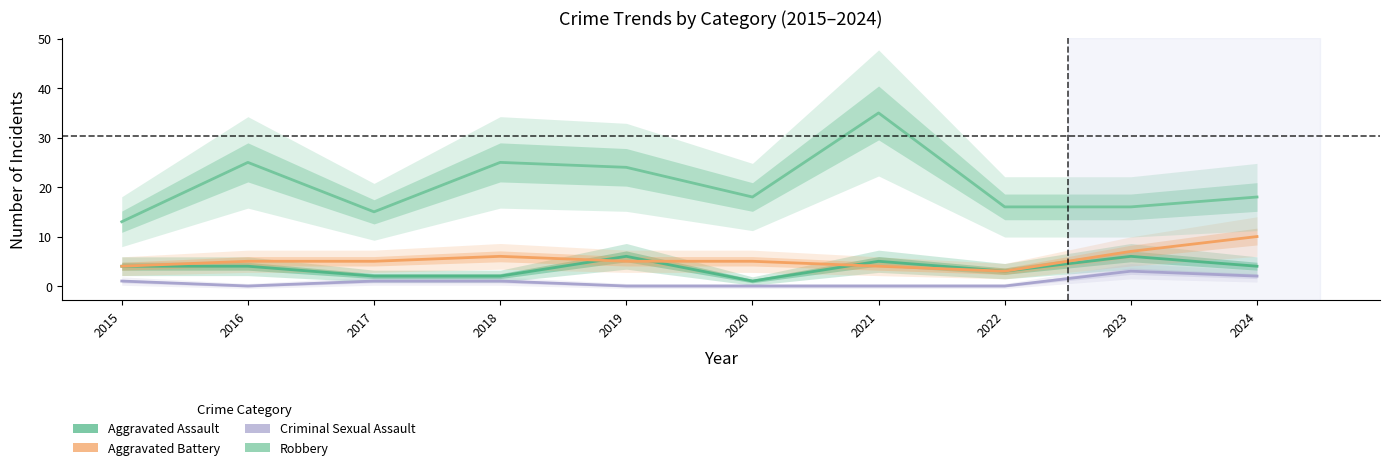

Which series has the largest total across all categories?

Robbery